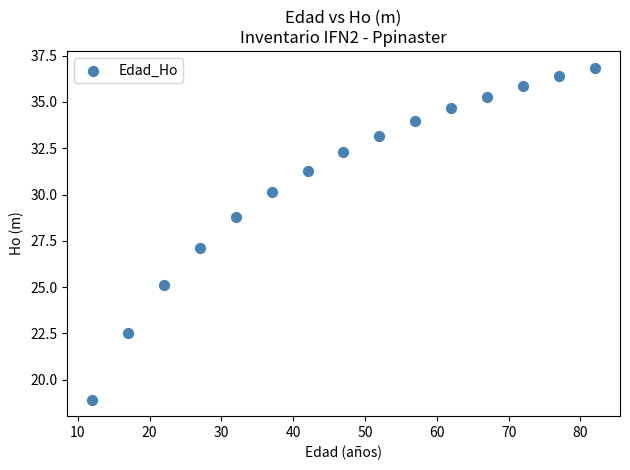

What is the range of X values (max minus min)?

70.0